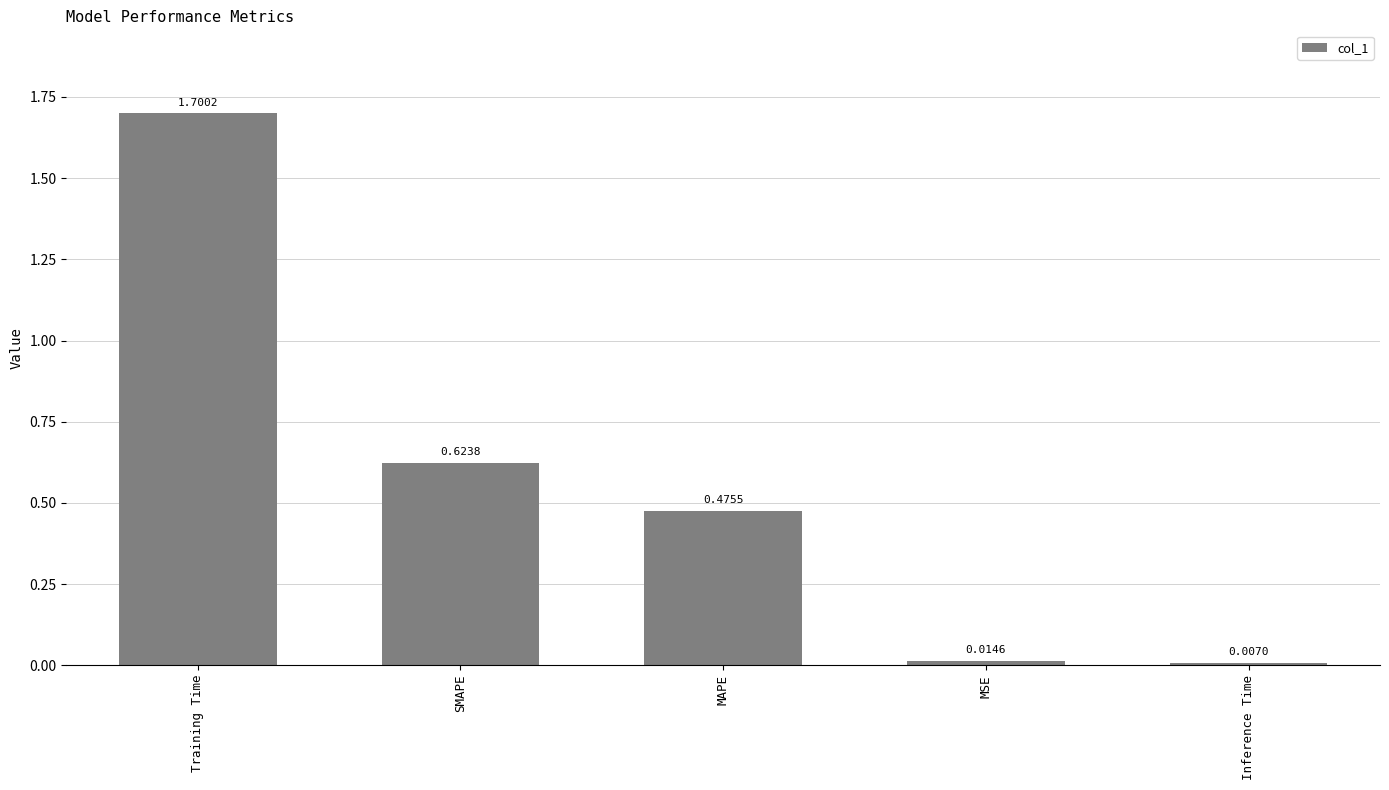

What is the sum of all values?

2.8